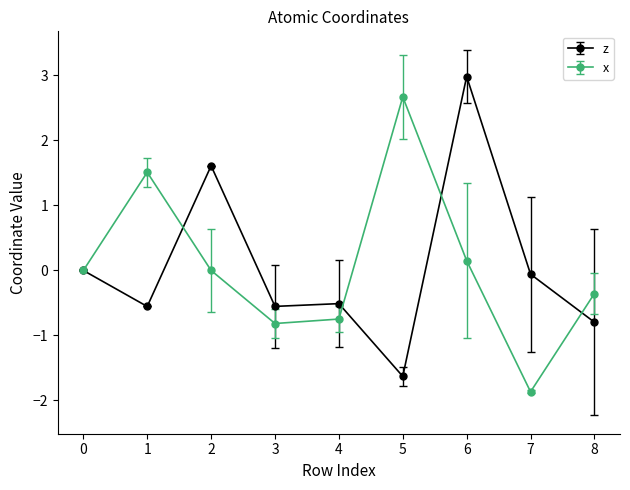

Where is the first local maximum for z?

2